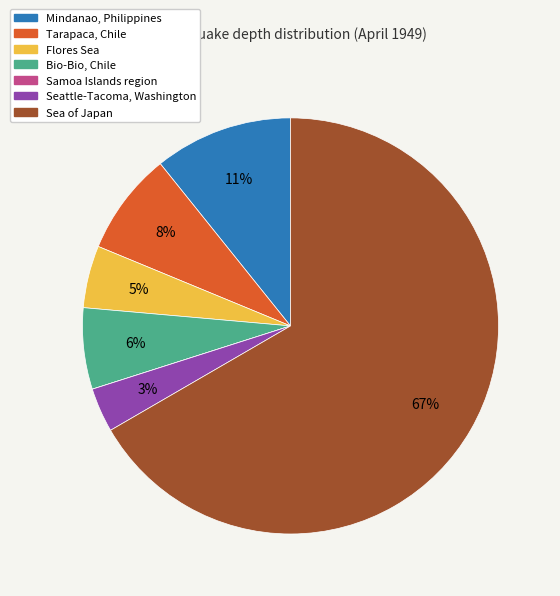

To the nearest percent, what portion does Flores Sea represent?

5%